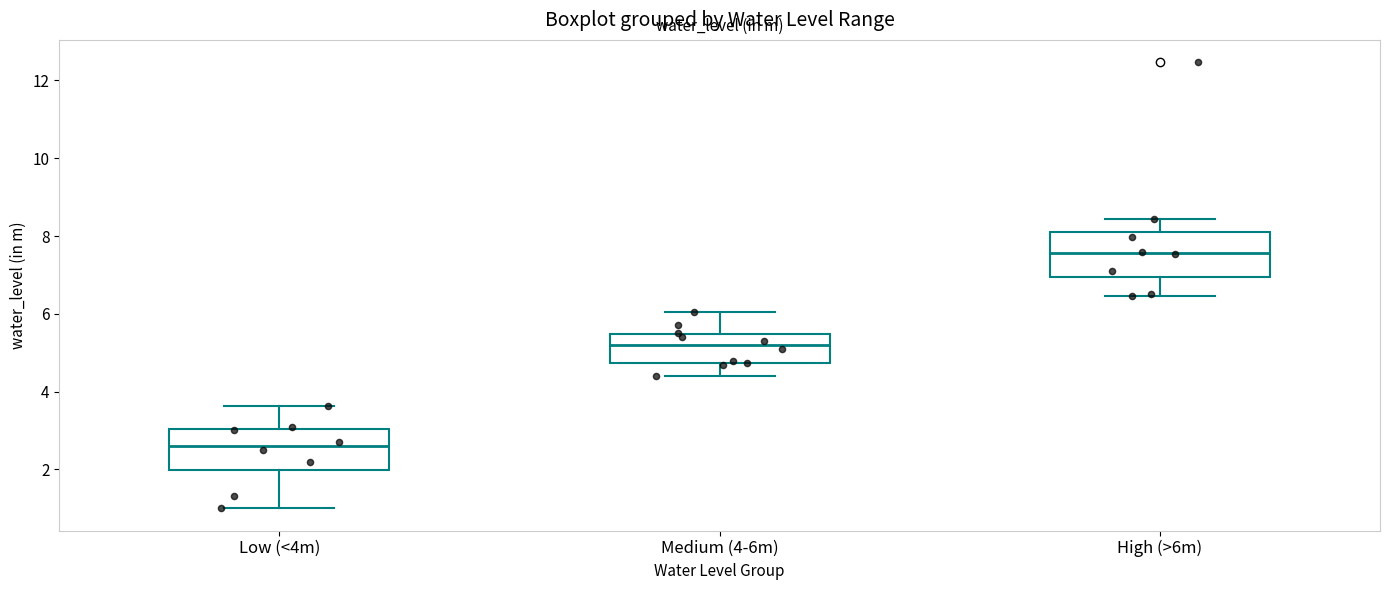

Reading left to right, transcribe this box plot: for each box, give where its median line is, the range the box spans, and where its two whiskers end, as read against the y-axis. The values are not printed on the chart, so give them approximately, as read against the axis.

Low (<4m): median 2.6, box 2.0 to 3.0, whiskers 1.0 to 3.6
Medium (4-6m): median 5.2, box 4.8 to 5.4, whiskers 4.4 to 6.0
High (>6m): median 7.6, box 7.0 to 8.0, whiskers 6.4 to 8.4